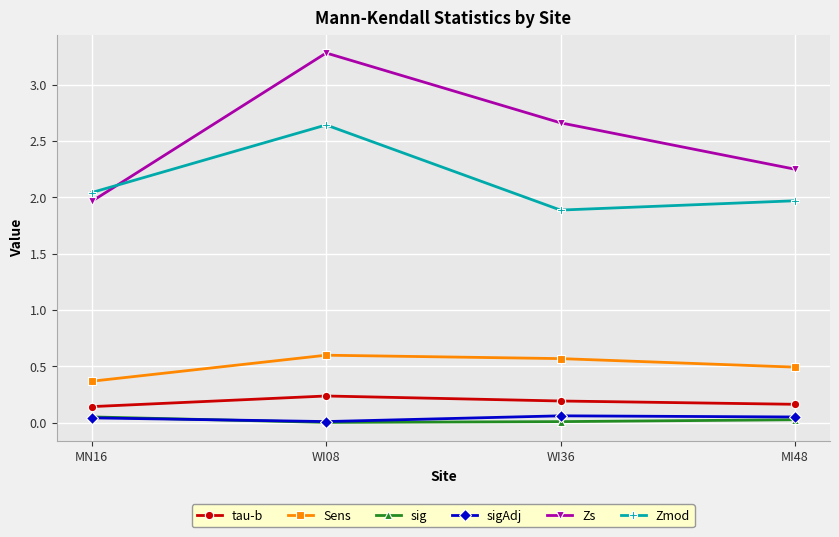

Which category has the lowest value in the Sens series?

MN16